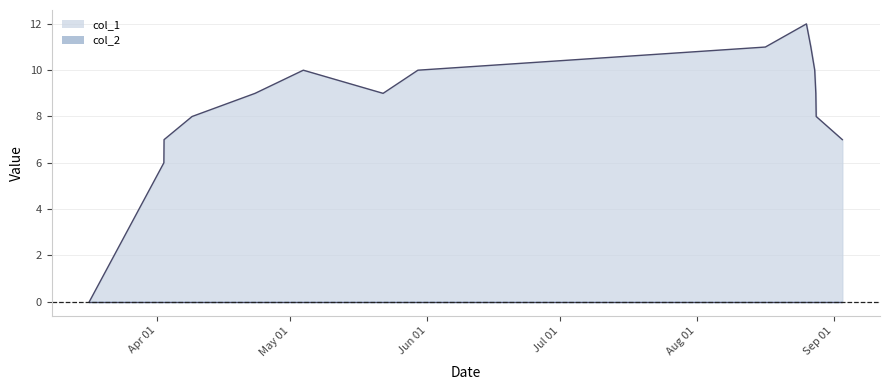

How many points are higher than both their immediate neighbors (excluding endpoints)?

2